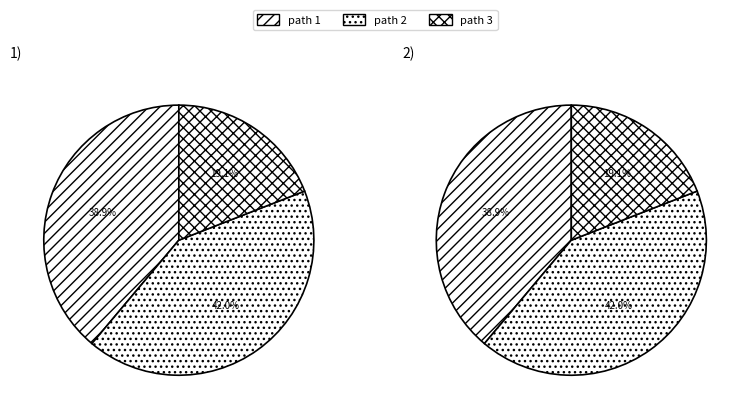

How many segments does this pie chart have?

3